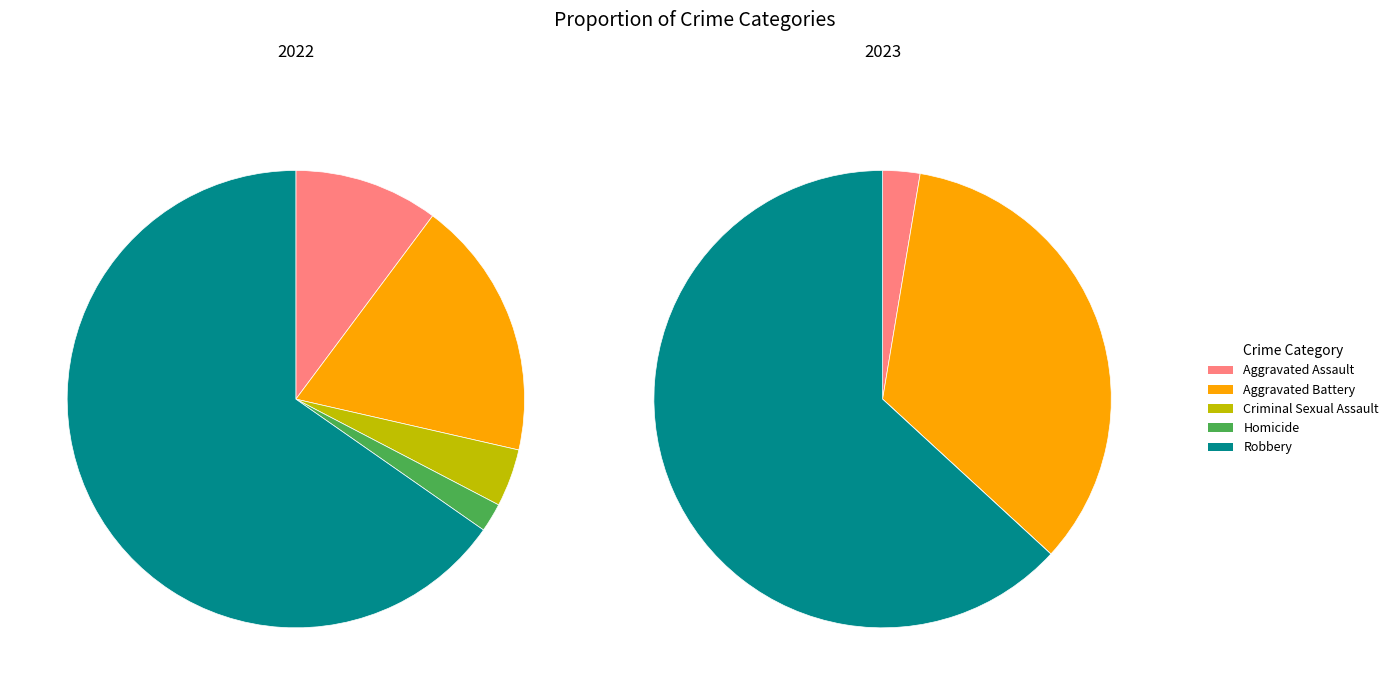

Which category accounts for the majority?

Robbery